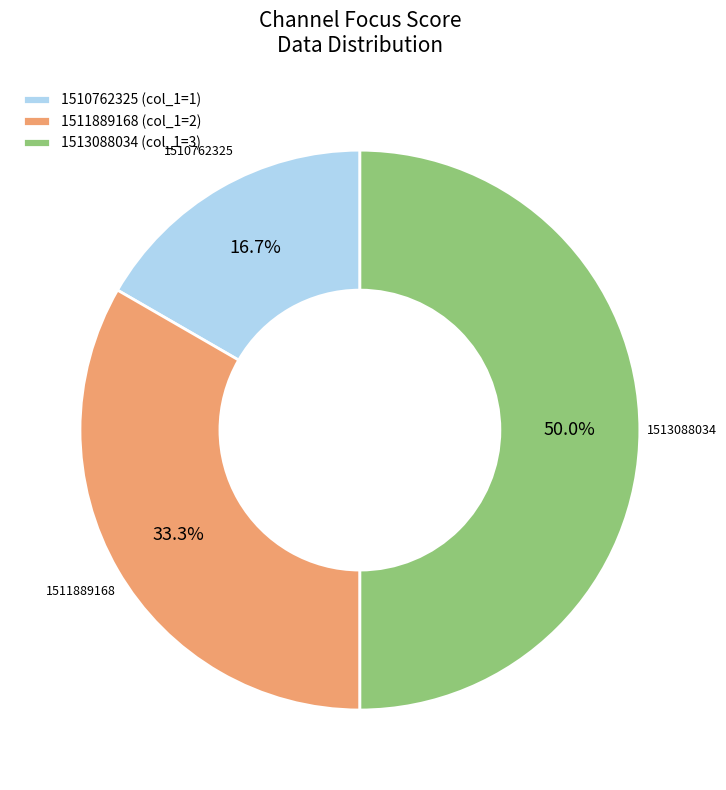

Rank the categories by value from lowest to highest.

1510762325 (col_1=1), 1511889168 (col_1=2), 1513088034 (col_1=3)